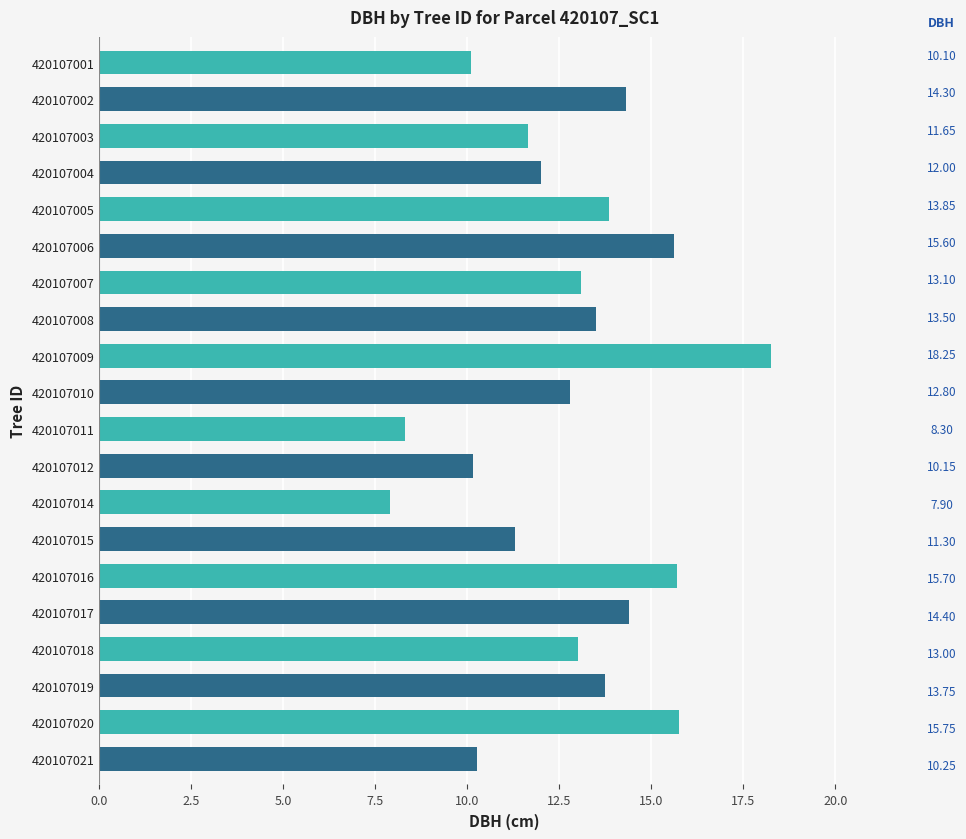

Between 420107007 and 420107017, which is larger?

420107017